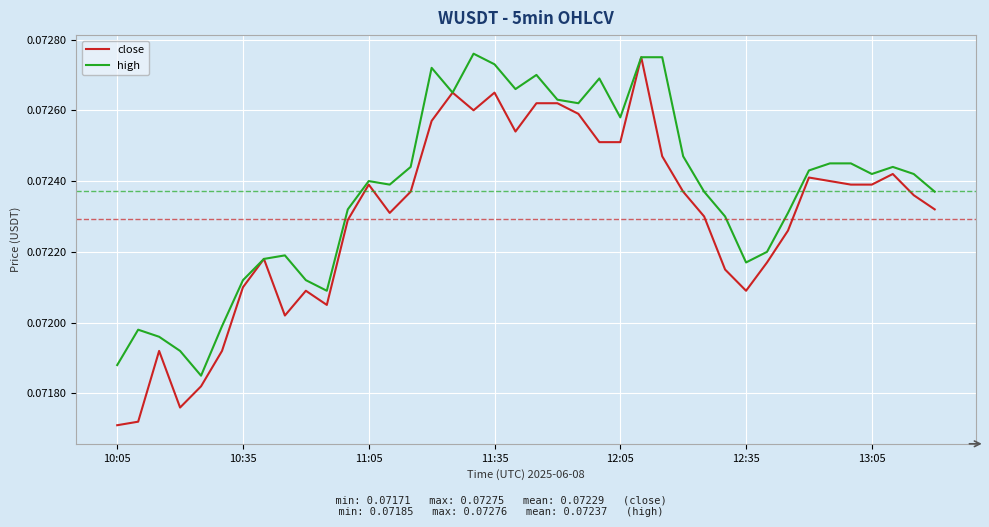

List the series in order of their overall mean, lowest first.

close, high